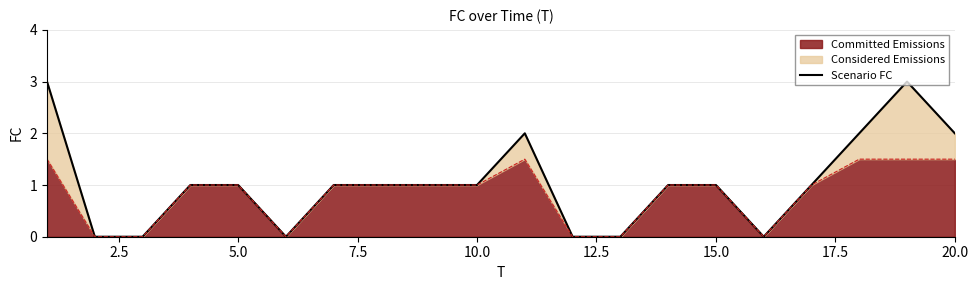

The value at 12 is 0. True or false?

True